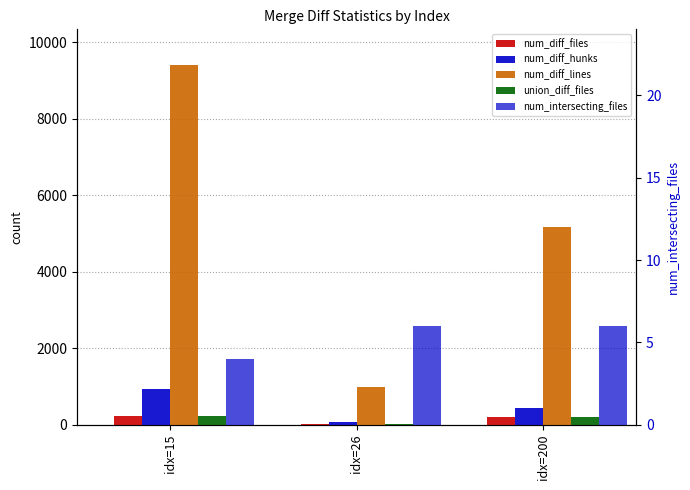

The num_diff_hunks series shows 194 at idx=200. True or false?

False